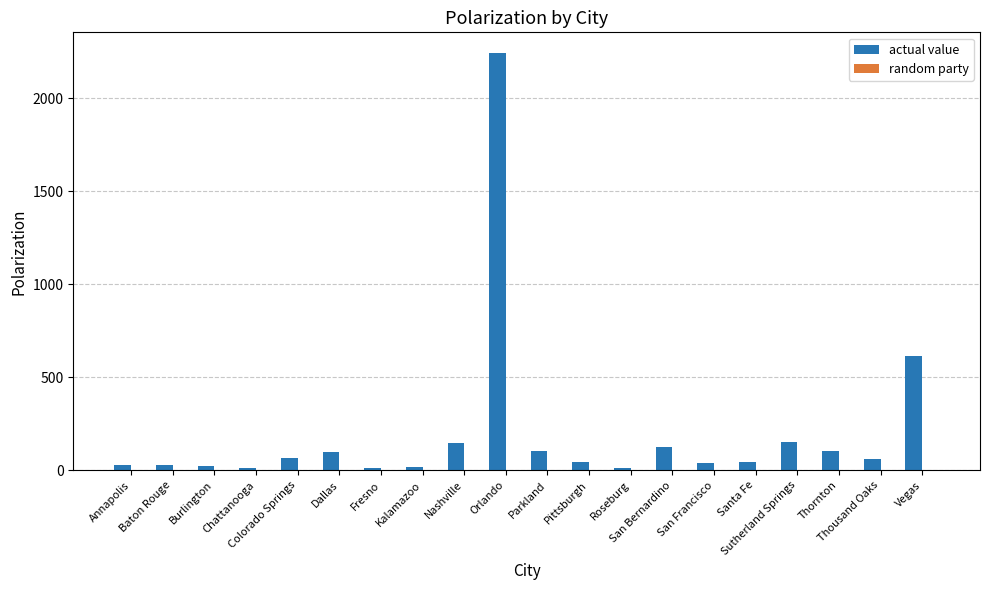

Are the bars grouped side by side (vs. stacked)?

Yes